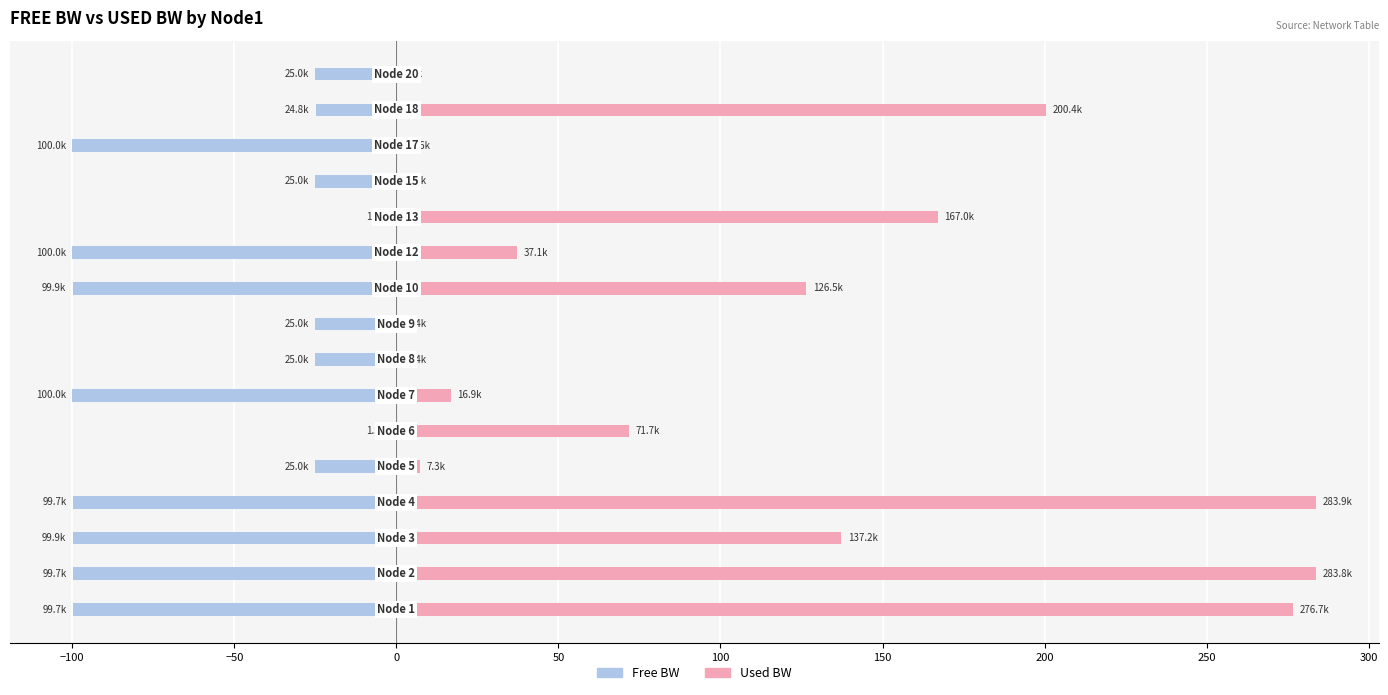

Which has a higher value, 250 or −100?

250